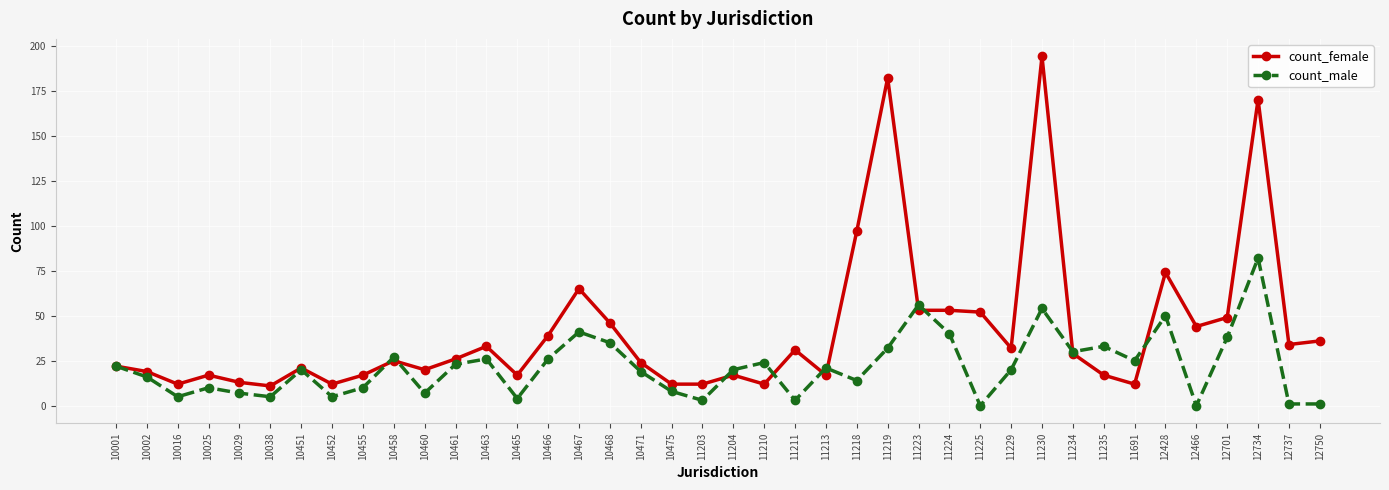

The value of count_female at 10025 is 17. True or false?

True